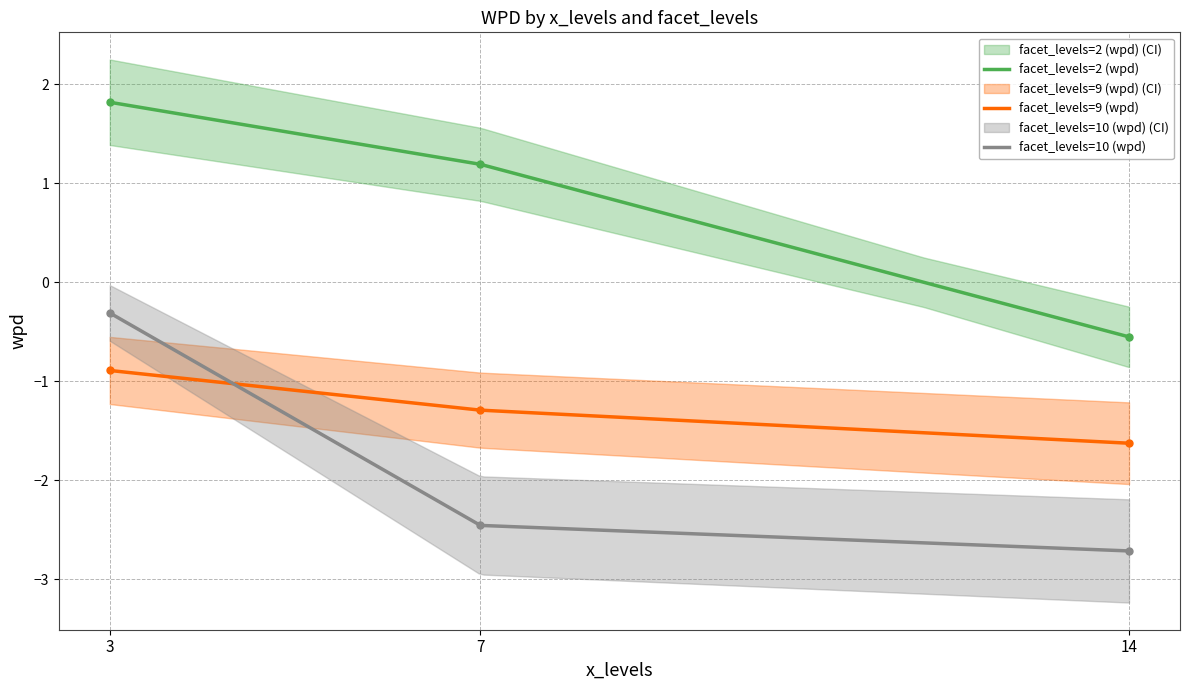

Reading left to right, what are all the values shown in this chart?

facet_levels=2 (wpd): 1.8	1.2	-0.6
facet_levels=9 (wpd): -0.9	-1.3	-1.6
facet_levels=10 (wpd): -0.3	-2.5	-2.7